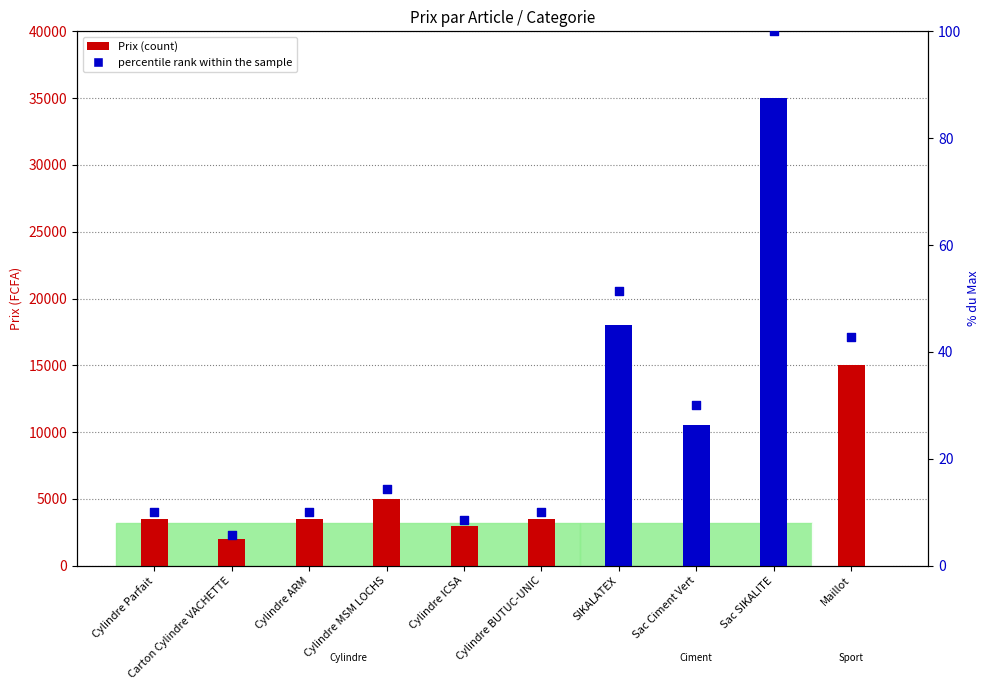

Which series contains the lowest Y value?

percentile rank within the sample